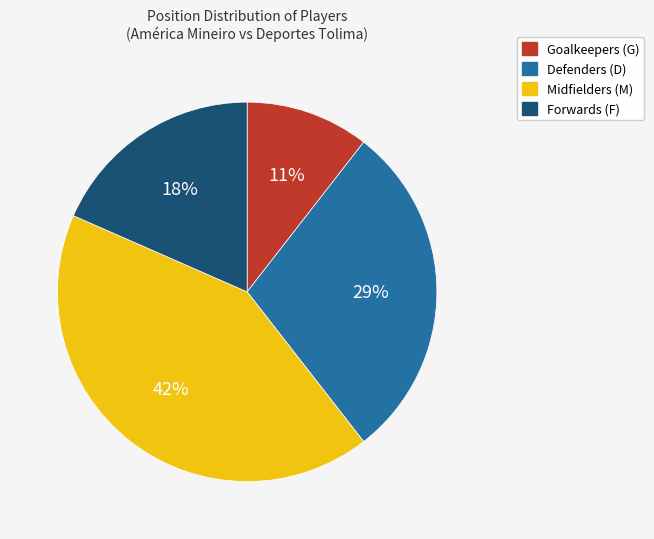

Is there any slice that represents more than half of the pie?

No